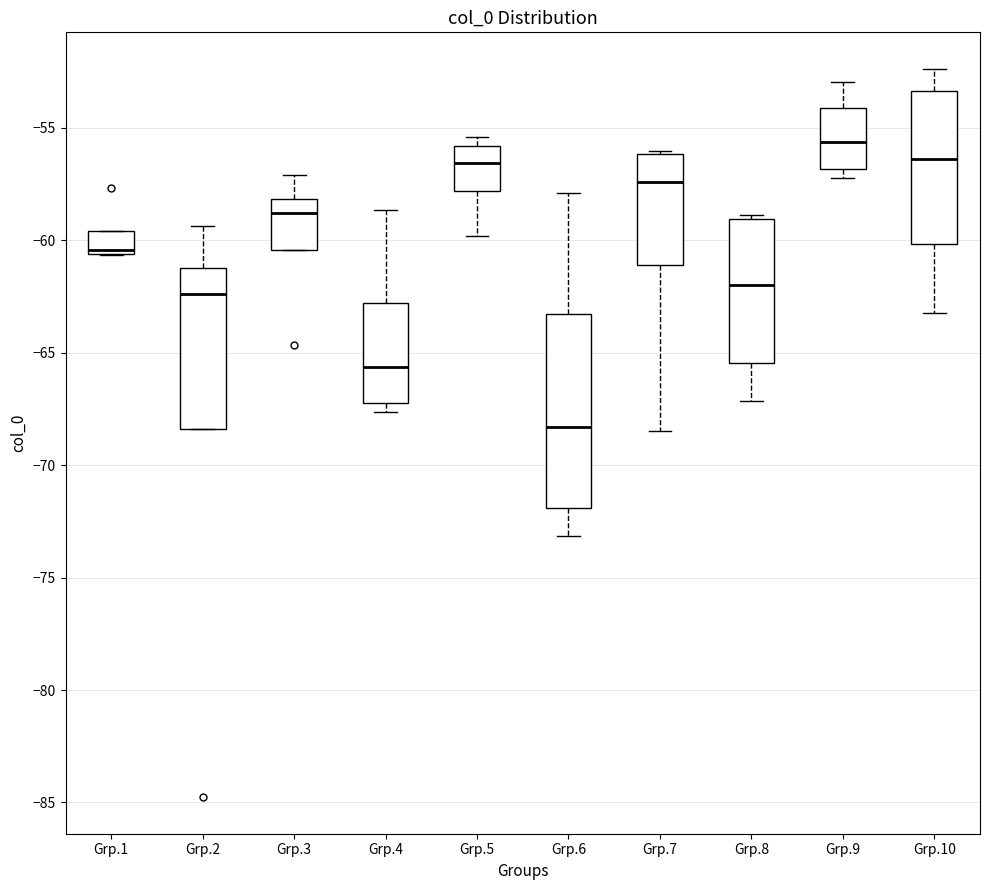

Reading left to right, read every box against the y-axis: the position of its median line, the range the box covers, and the ends of its whiskers. The values are not printed on the chart, so give them approximately, as read against the axis.

Grp.1: median -60.5 (just above the box's lower edge), box -60.5 to -59.5, whiskers -60.5 to -59.5
Grp.2: median -62.5, box -68.5 to -61.0, whiskers -68.5 to -59.5
Grp.3: median -59.0, box -60.5 to -58.0, whiskers -60.5 to -57.0
Grp.4: median -65.5, box -67.0 to -63.0, whiskers -67.5 to -58.5
Grp.5: median -56.5, box -58.0 to -56.0, whiskers -60.0 to -55.5
Grp.6: median -68.5, box -72.0 to -63.5, whiskers -73.0 to -58.0
Grp.7: median -57.5, box -61.0 to -56.0, whiskers -68.5 to -56.0
Grp.8: median -62.0, box -65.5 to -59.0, whiskers -67.0 to -59.0 (just above the box's upper edge)
Grp.9: median -55.5, box -57.0 to -54.0, whiskers -57.0 (just below the box's lower edge) to -53.0
Grp.10: median -56.5, box -60.0 to -53.5, whiskers -63.0 to -52.5